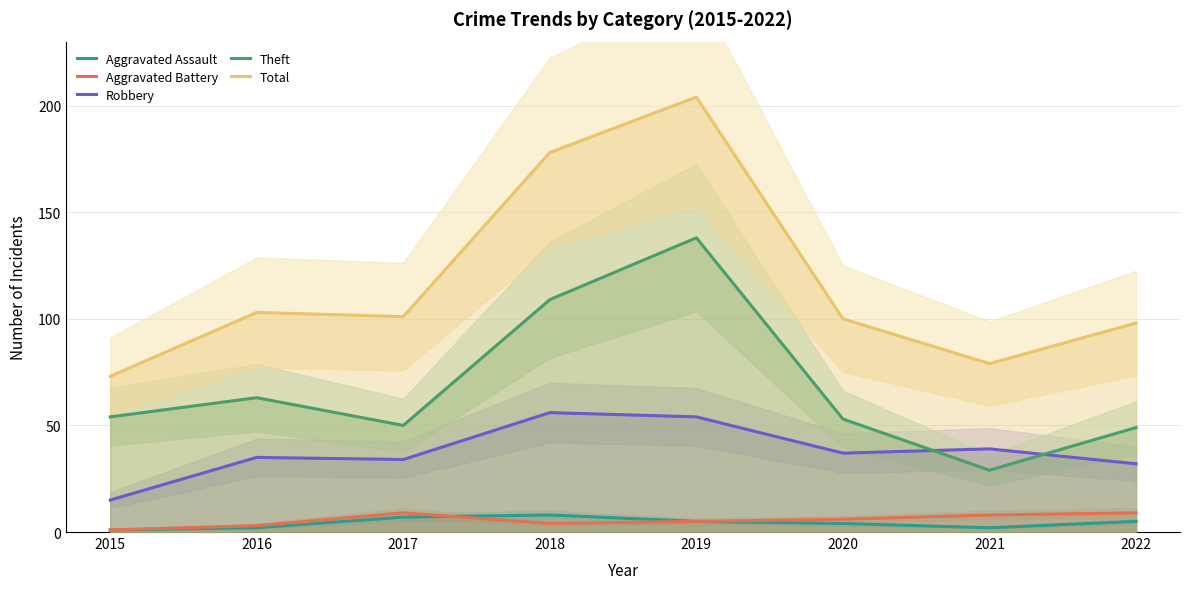

What is the value of the Total point at the 7th from the left?

79